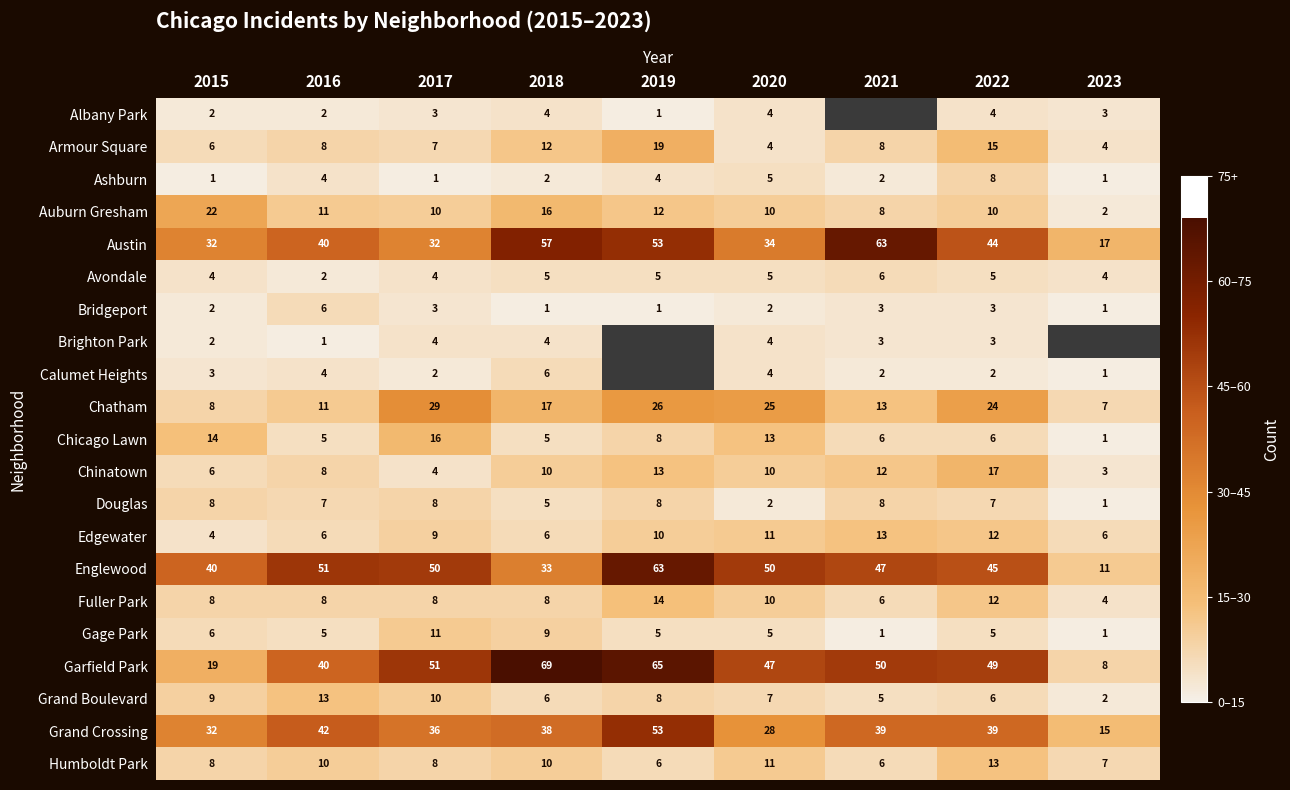

At how many categories does at least one series exceed 60?

3